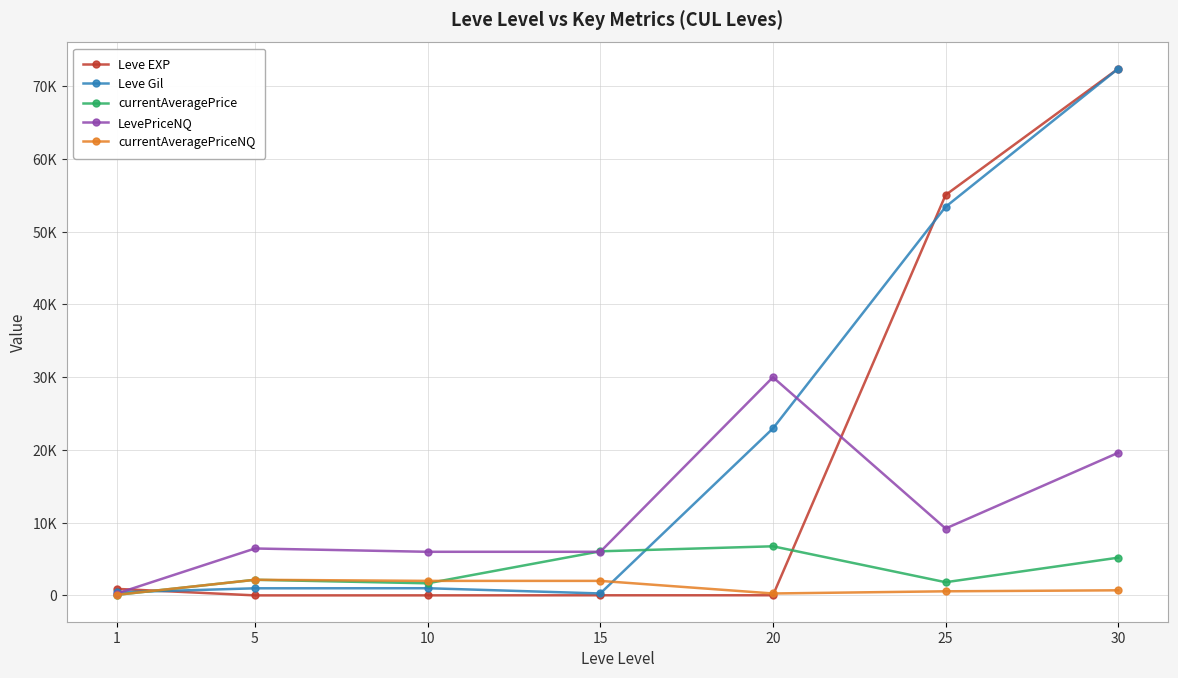

What is the value of the LevePriceNQ point at the 4th from the left?

6000.0